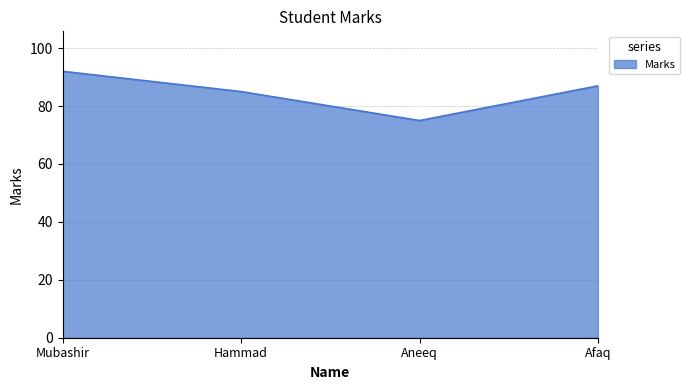

List the labels in order of value, smallest first.

Aneeq, Hammad, Afaq, Mubashir